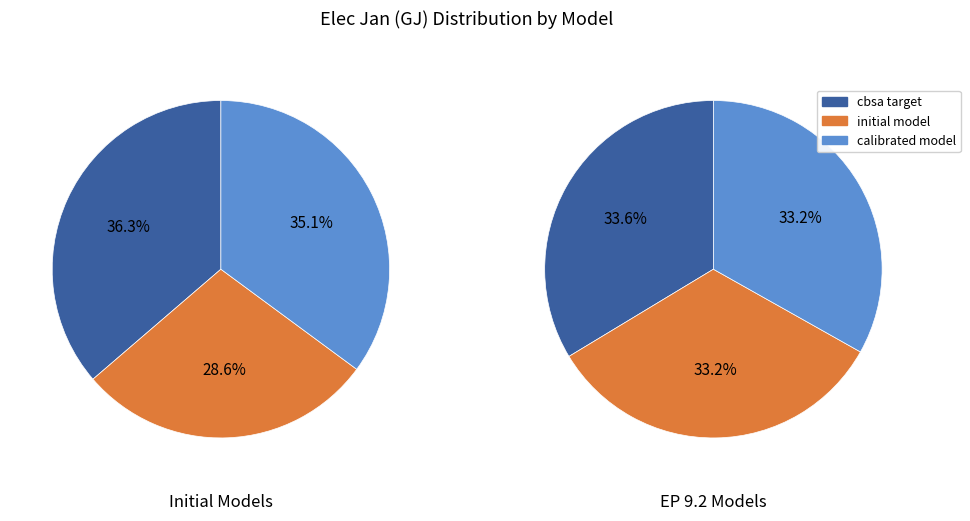

Is it true that calibrated model is 7% of the pie?

False